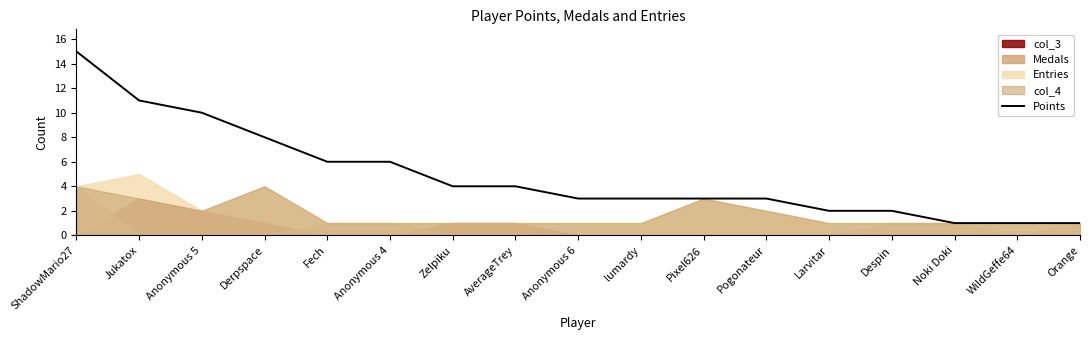

How many categories are shown in the chart?

17